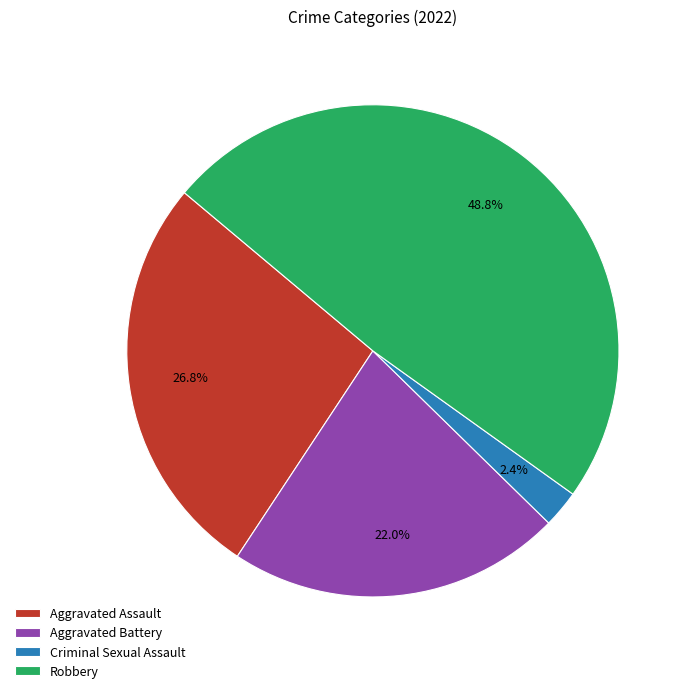

To the nearest percent, what is the combined percentage of Aggravated Assault and Robbery?

76%